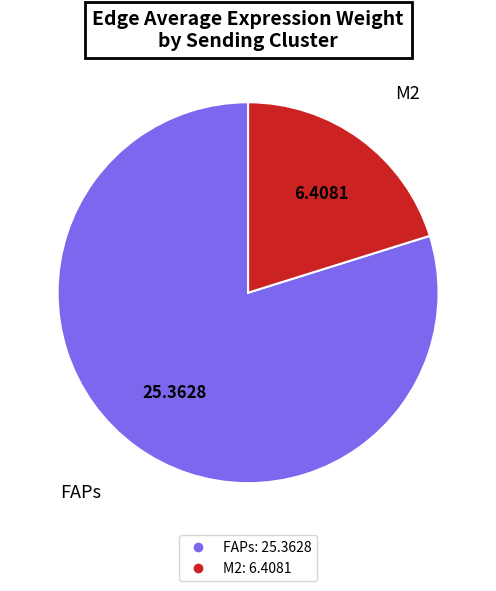

Is the sum of M2 and FAPs greater than half?

Yes